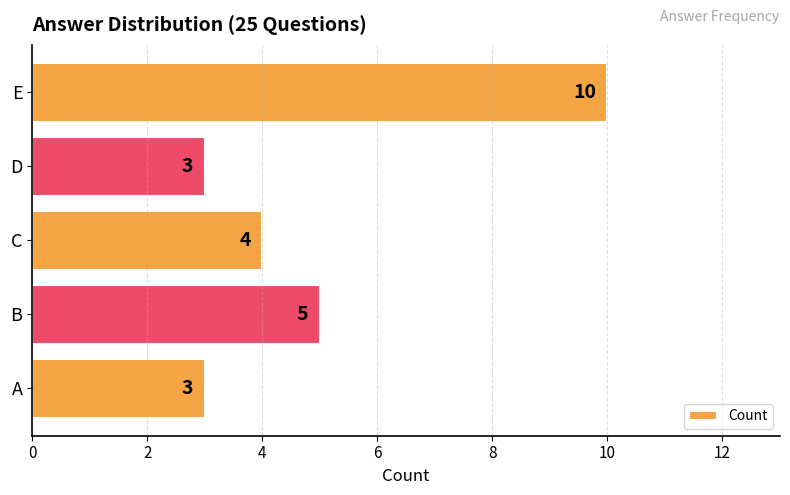

What is the ratio of the value at B to the value at E?

0.5